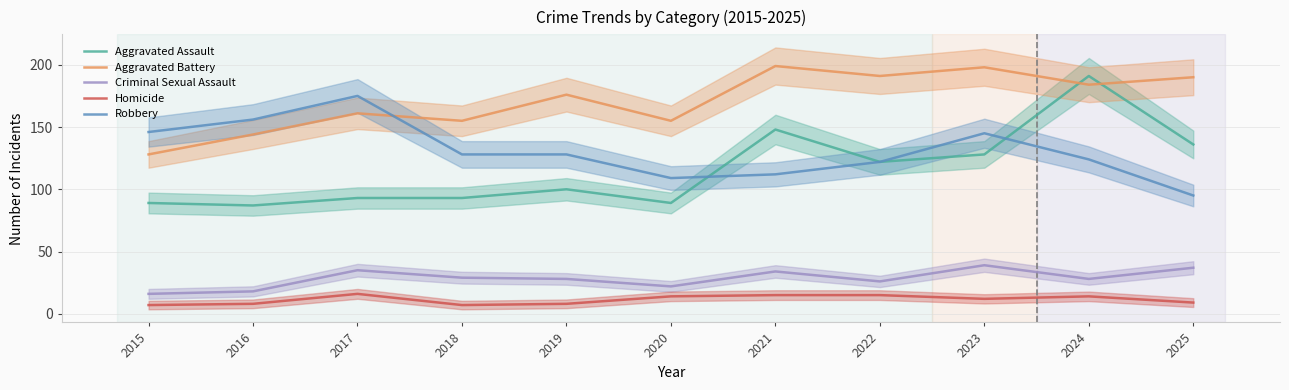

Is the value of Robbery at 2017 greater than the value of Homicide at 2017?

Yes